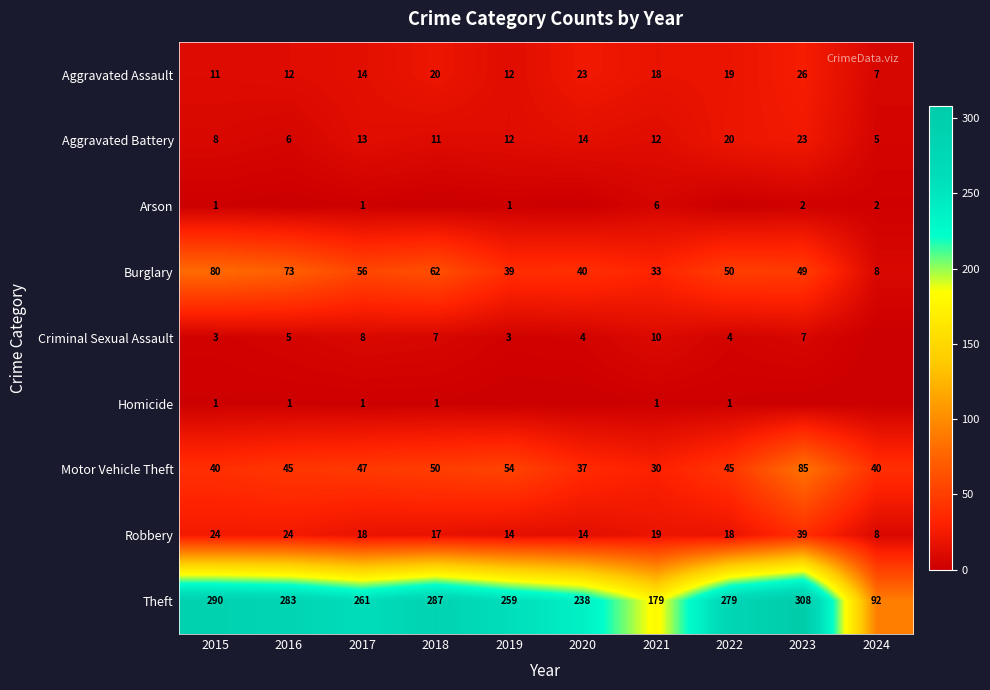

What is the difference between the maximum and second lowest values in the Theft series?

129